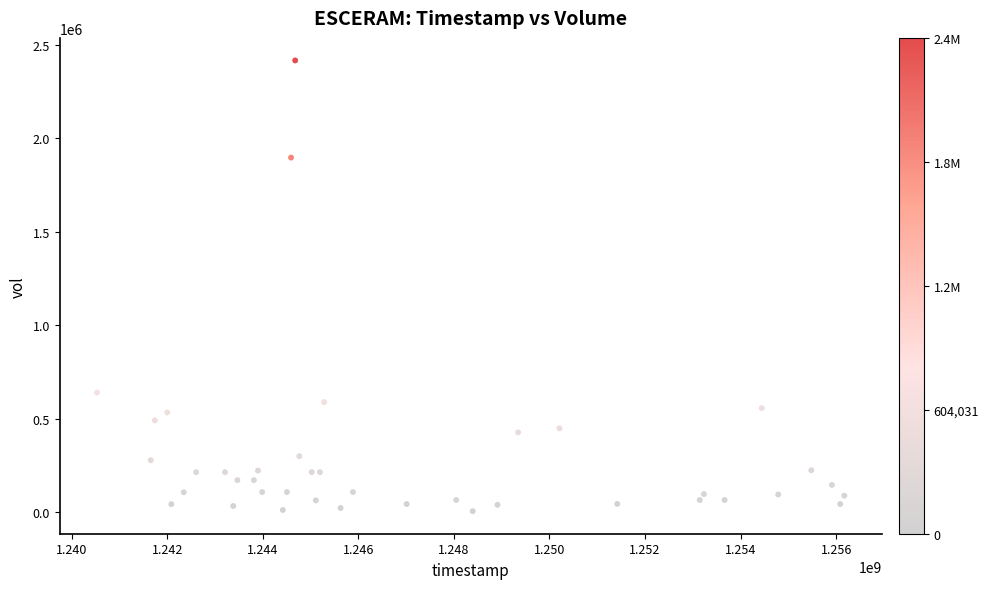

What Y value in the scatter plot is closest to 1210193?

639130